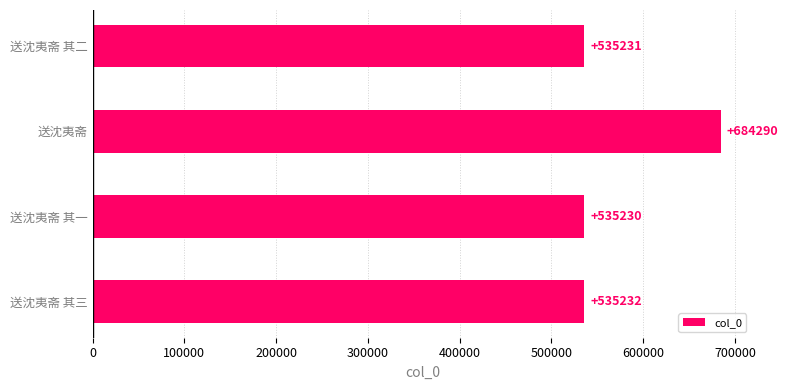

What is the change in value from 送沈夷斋 其三 to 送沈夷斋?

+149058